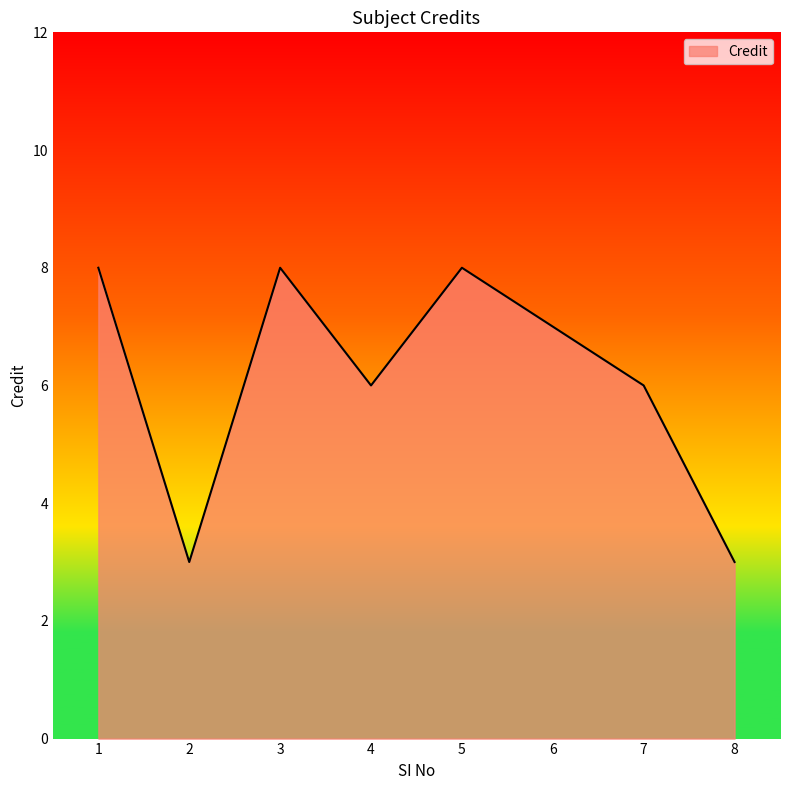

Where does the data first go above 7?

1